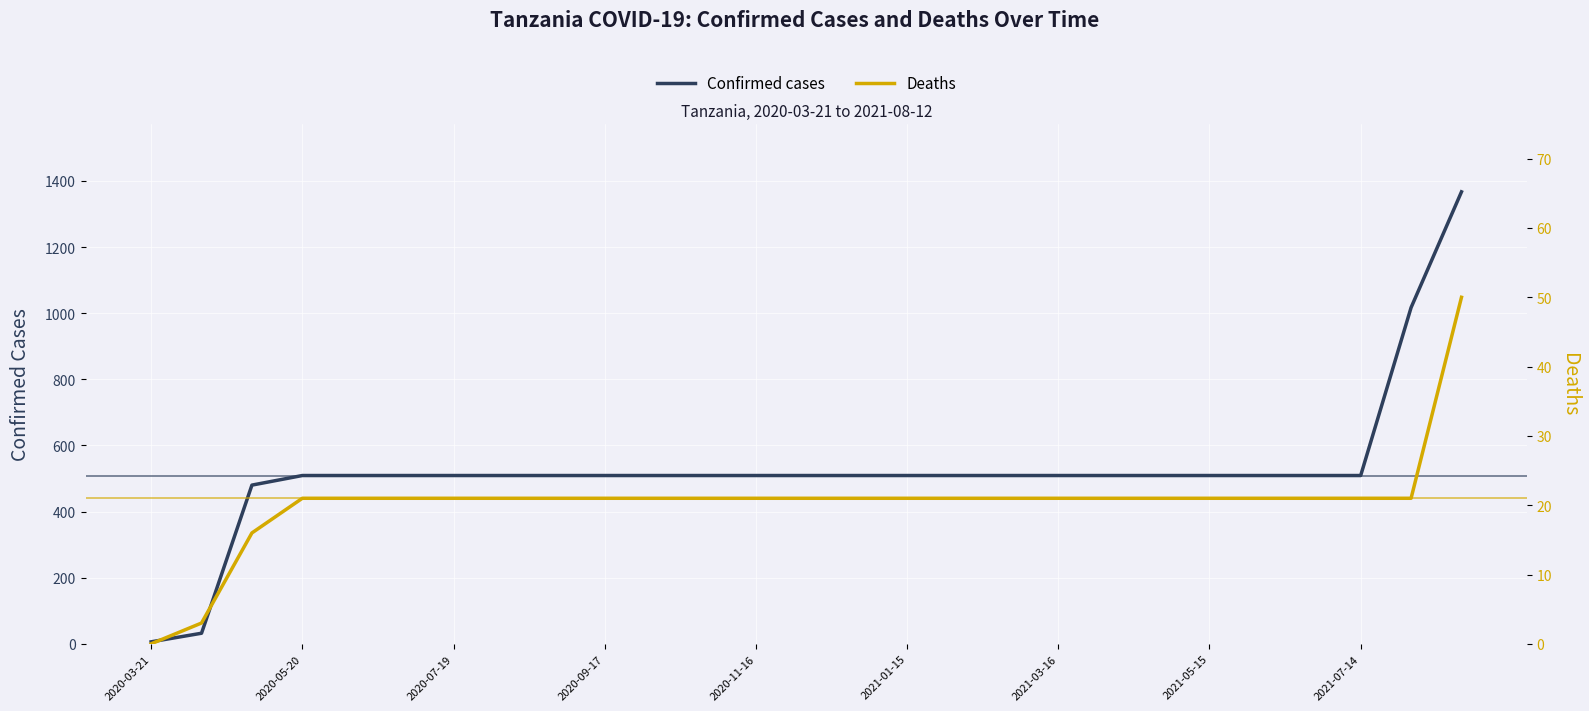

True or false: Confirmed cases and Deaths cross at least once.

False